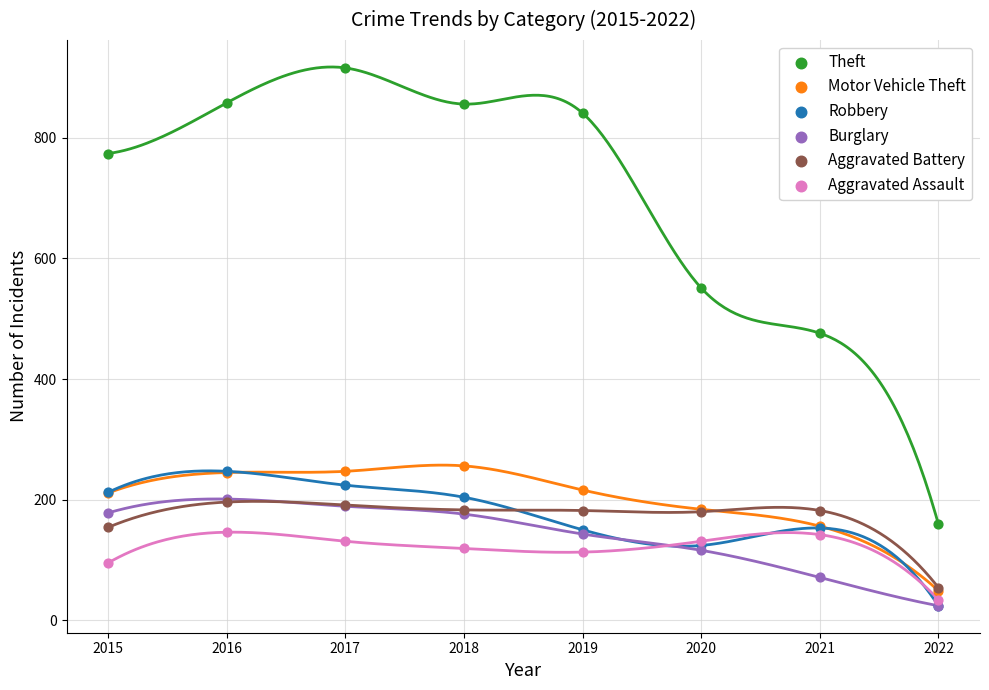

In the Theft series, what Y value is closest to 537?

551